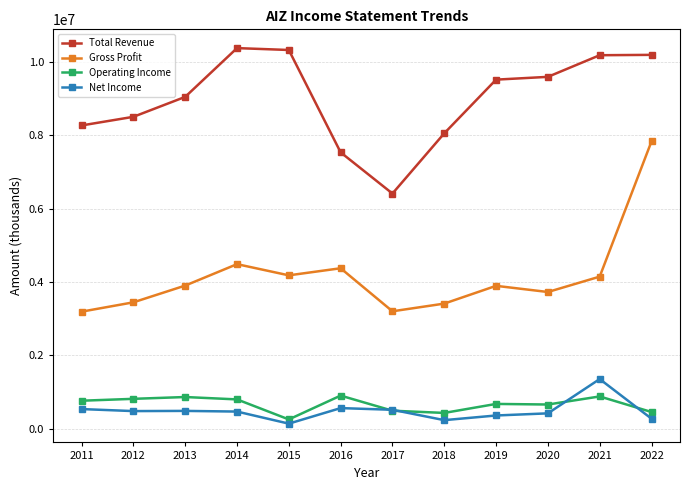

True or false: Operating Income and Total Revenue cross at least once.

False